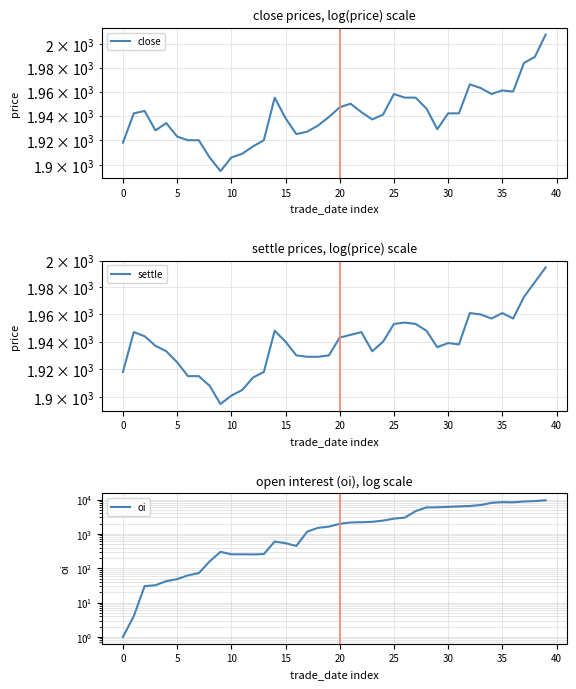

True or false: settle and oi intersect in this chart.

True